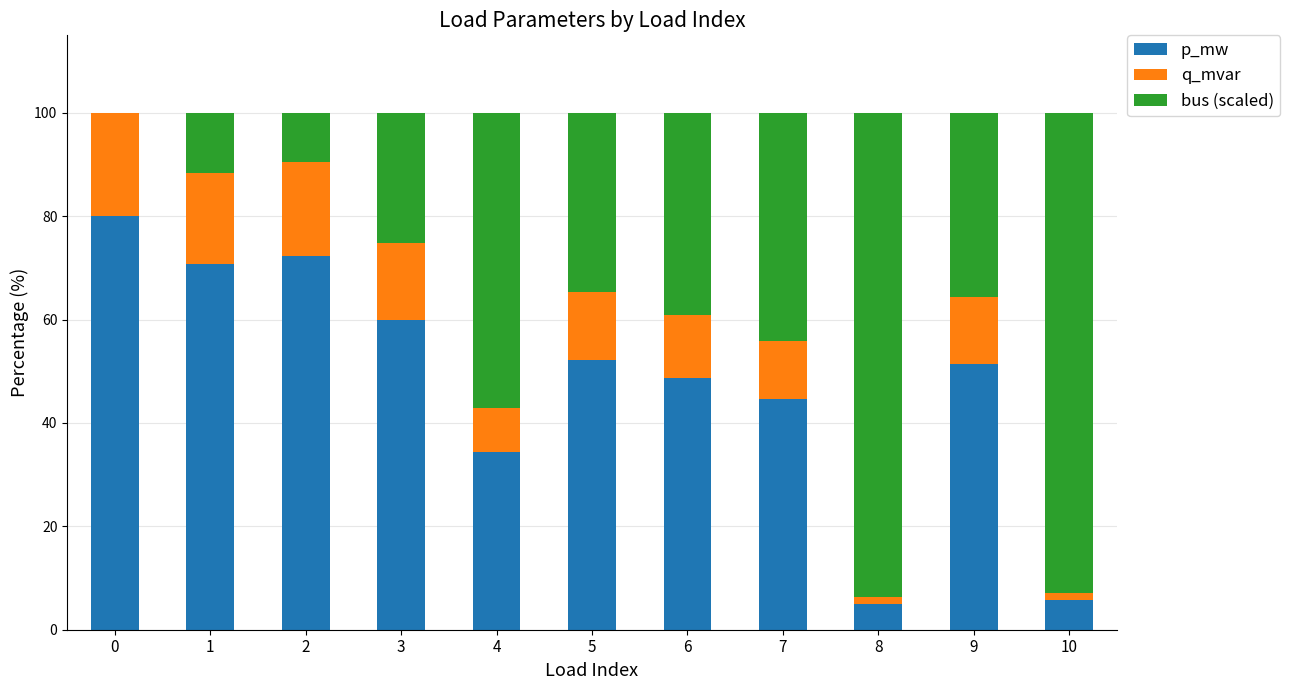

True or false: p_mw has a value of 44.7 at 7.

True